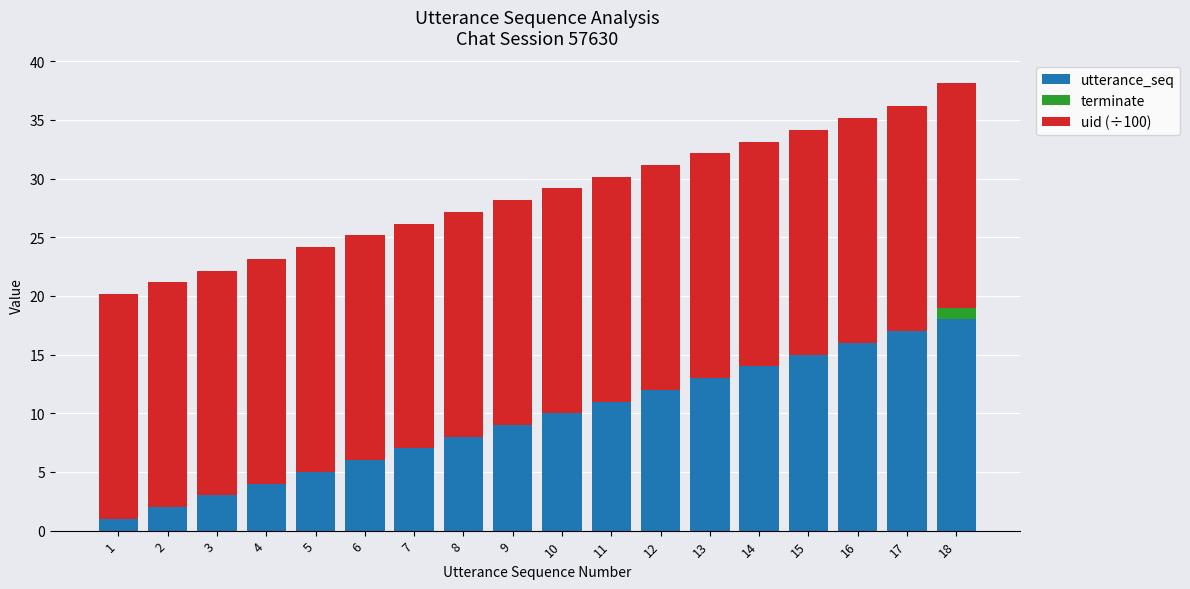

The utterance_seq series shows 4.0 at 10. True or false?

False